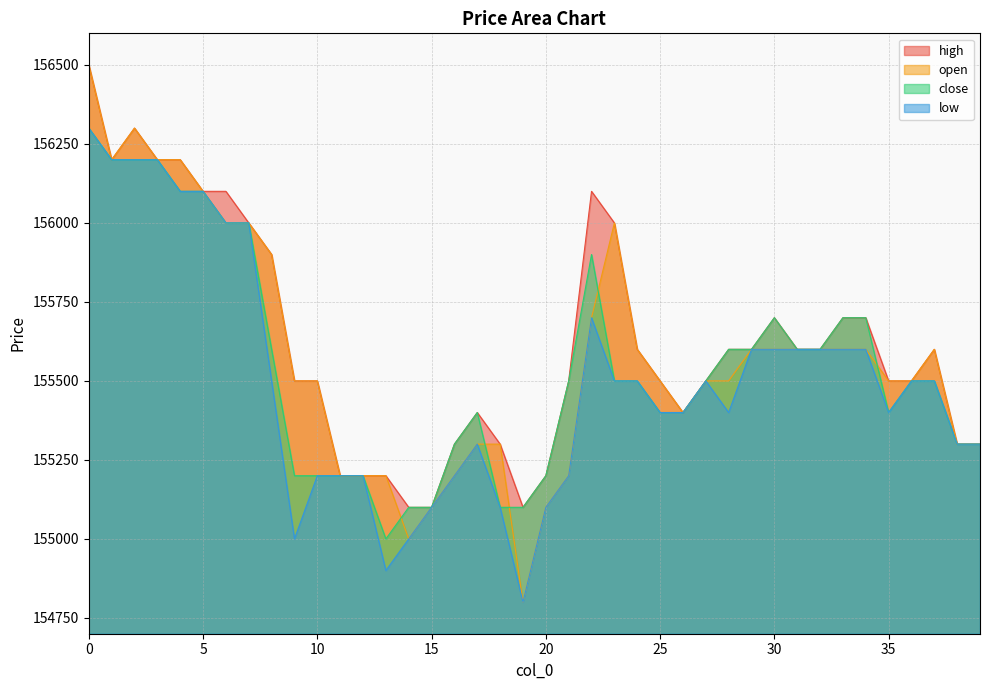

Rank the series by their maximum value, from highest to lowest.

high, open, low, close